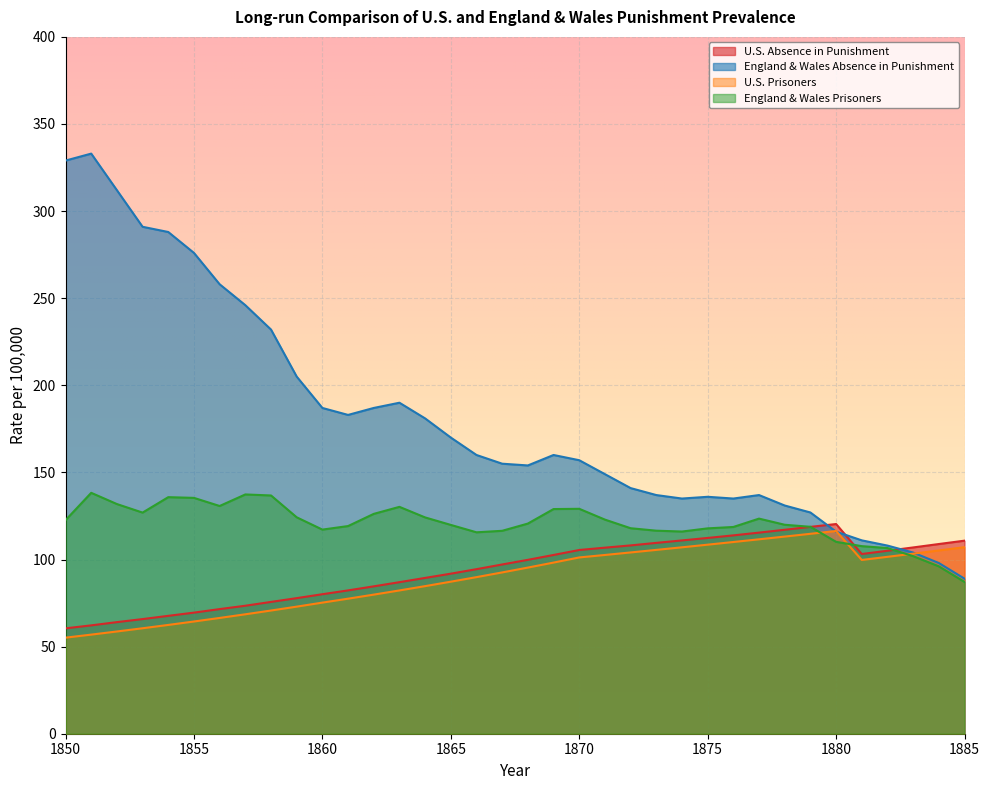

Is it true that U.S. Absence in Punishment equals 118.7 at 1879?

True